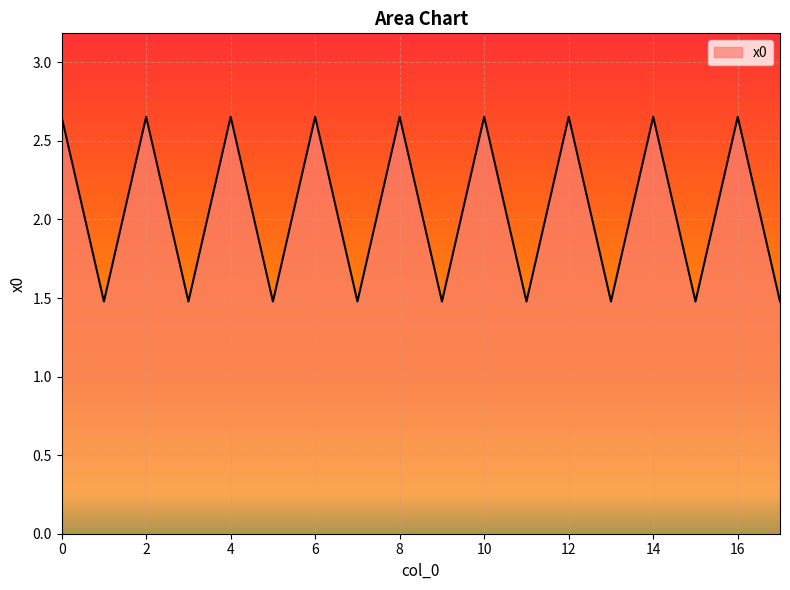

What is the smallest value displayed?

1.5